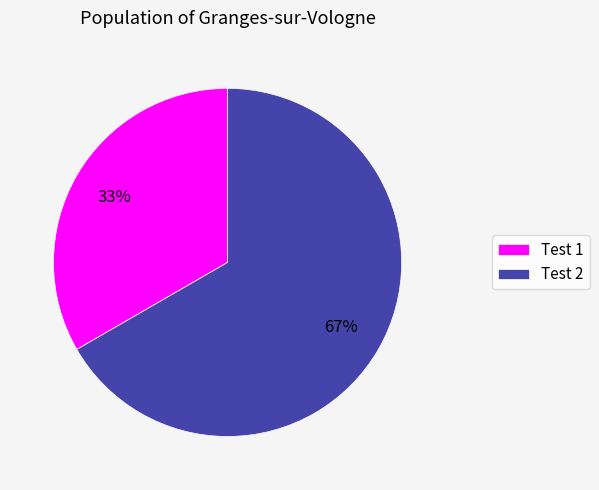

True or false: Test 1 accounts for 47% of the total.

False